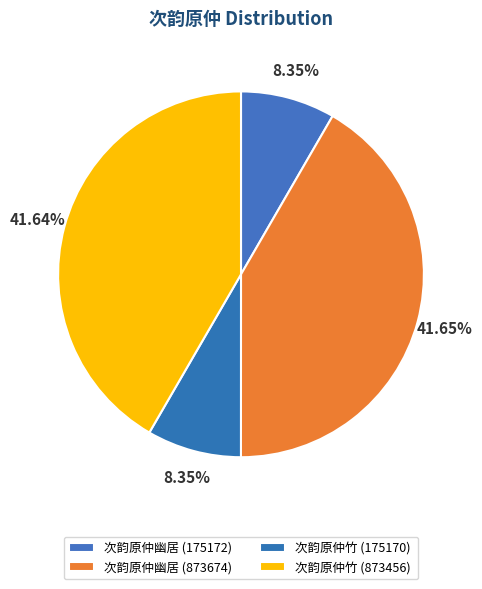

To the nearest percent, what percentage of the pie is 次韵原仲幽居 (873674)?

42%